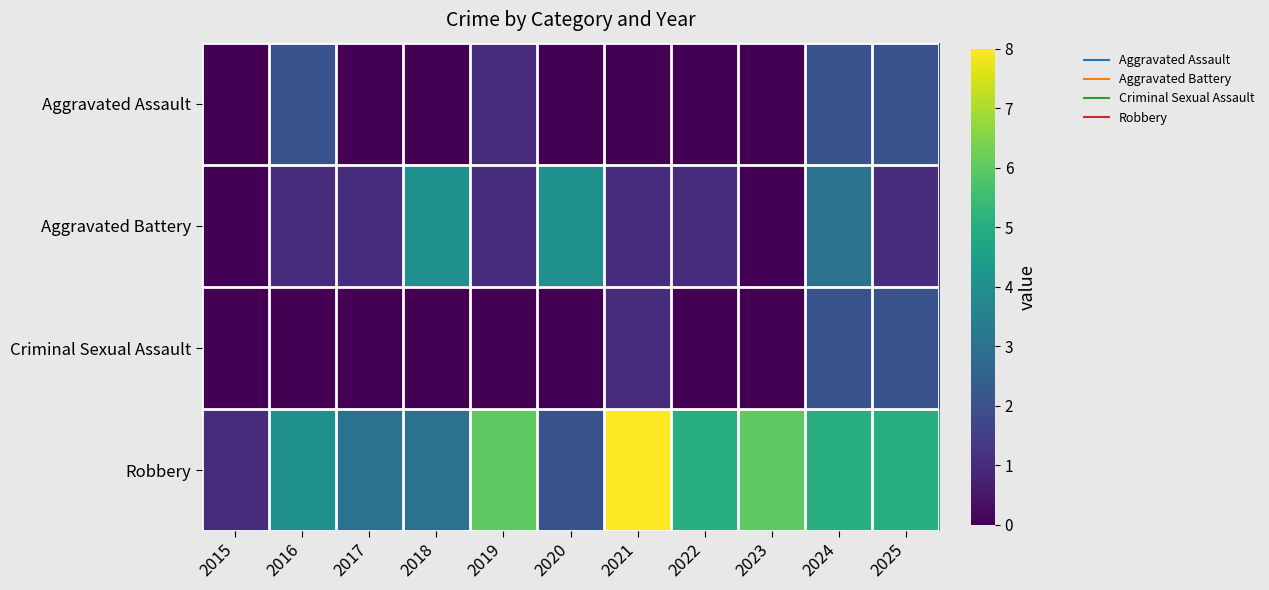

Reading left to right, transcribe all the data shown in this chart.

Aggravated Assault: 2015=0	2016=2	2017=0	2018=0	2019=1	2020=0	2021=0	2022=0	2023=0	2024=2	2025=2
Aggravated Battery: 2015=0	2016=1	2017=1	2018=4	2019=1	2020=4	2021=1	2022=1	2023=0	2024=3	2025=1
Criminal Sexual Assault: 2015=0	2016=0	2017=0	2018=0	2019=0	2020=0	2021=1	2022=0	2023=0	2024=2	2025=2
Robbery: 2015=1	2016=4	2017=3	2018=3	2019=6	2020=2	2021=8	2022=5	2023=6	2024=5	2025=5